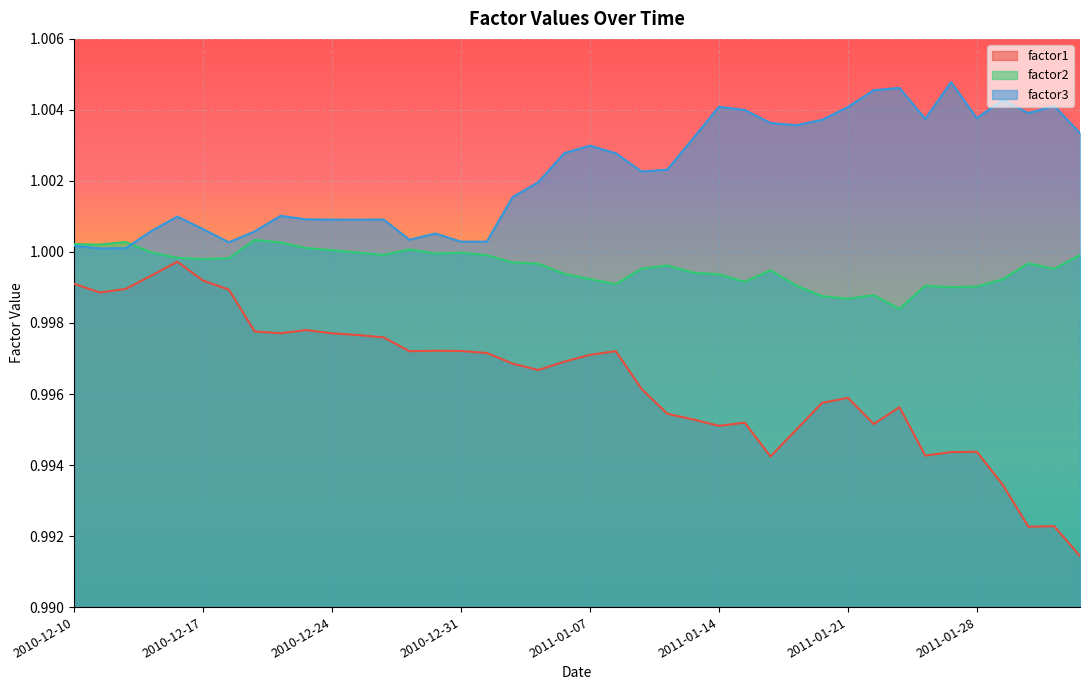

True or false: factor2 has a value of 0.3 at 2011-01-13.

False